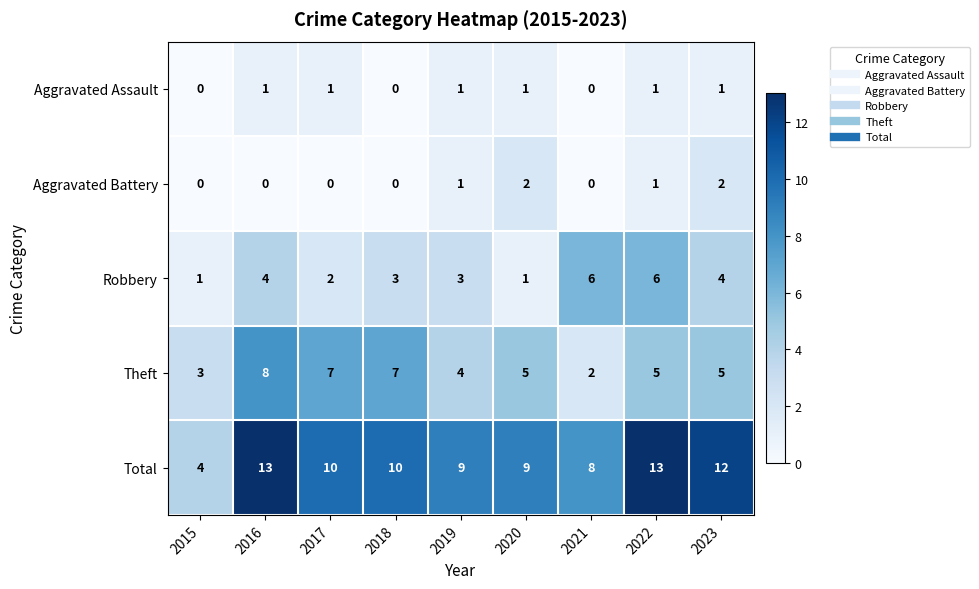

What is the average value of the Robbery series?

3